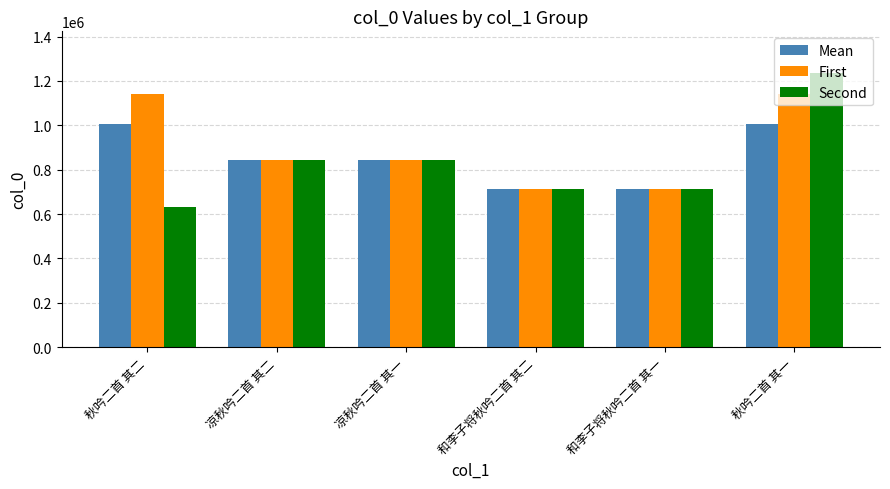

What is the total value across all series at 和李子将秋吟二首 其二?

2133483